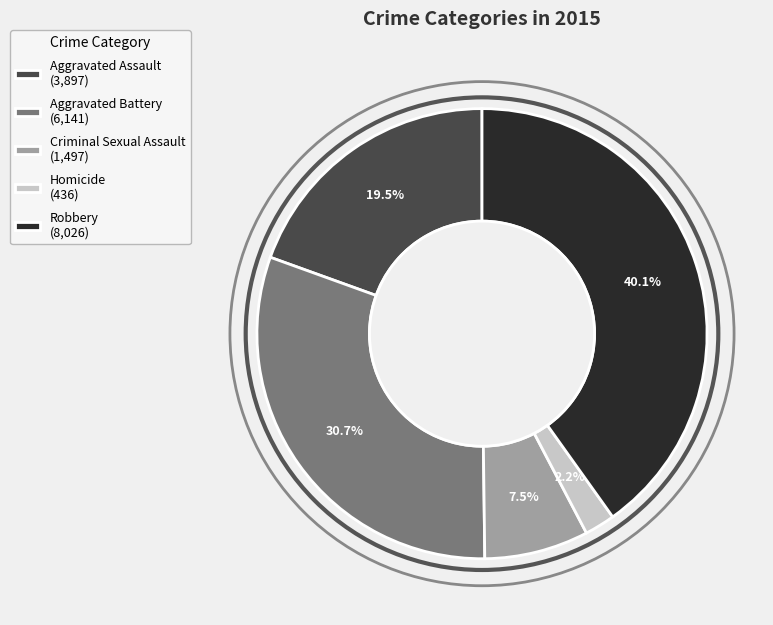

Does any single category account for the majority?

No